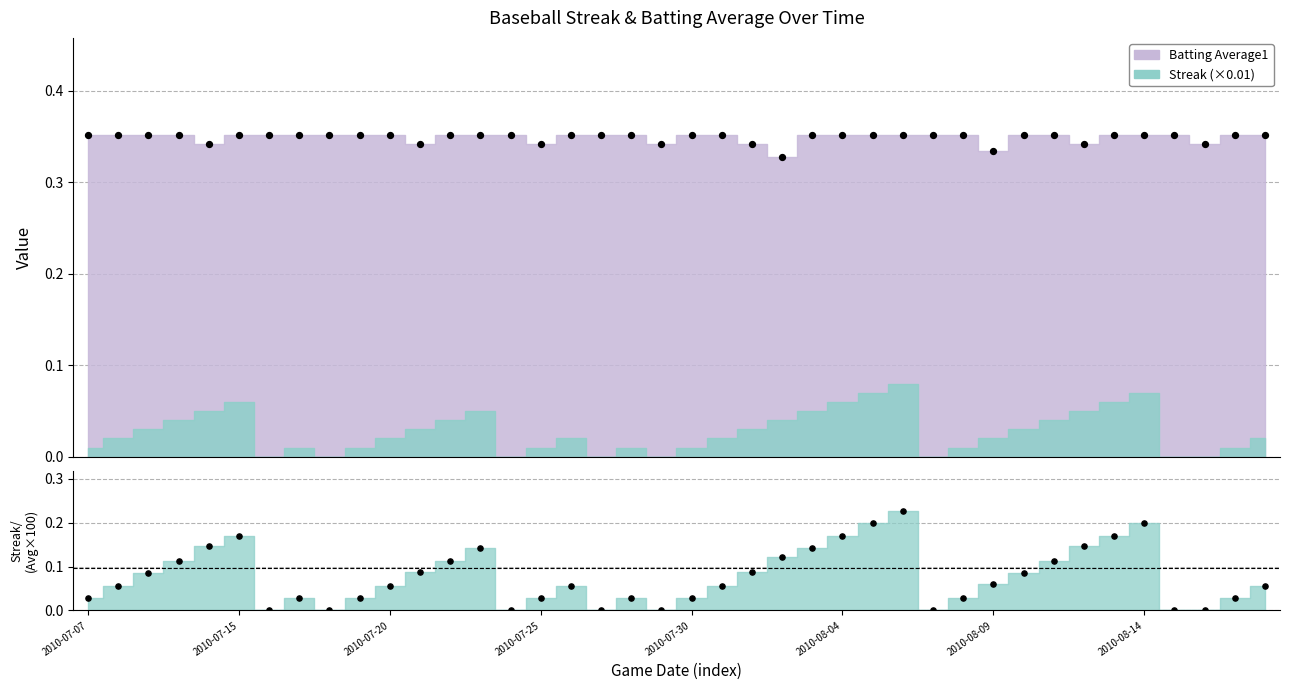

What are all the series names shown in the legend?

Streak, Batting Average1